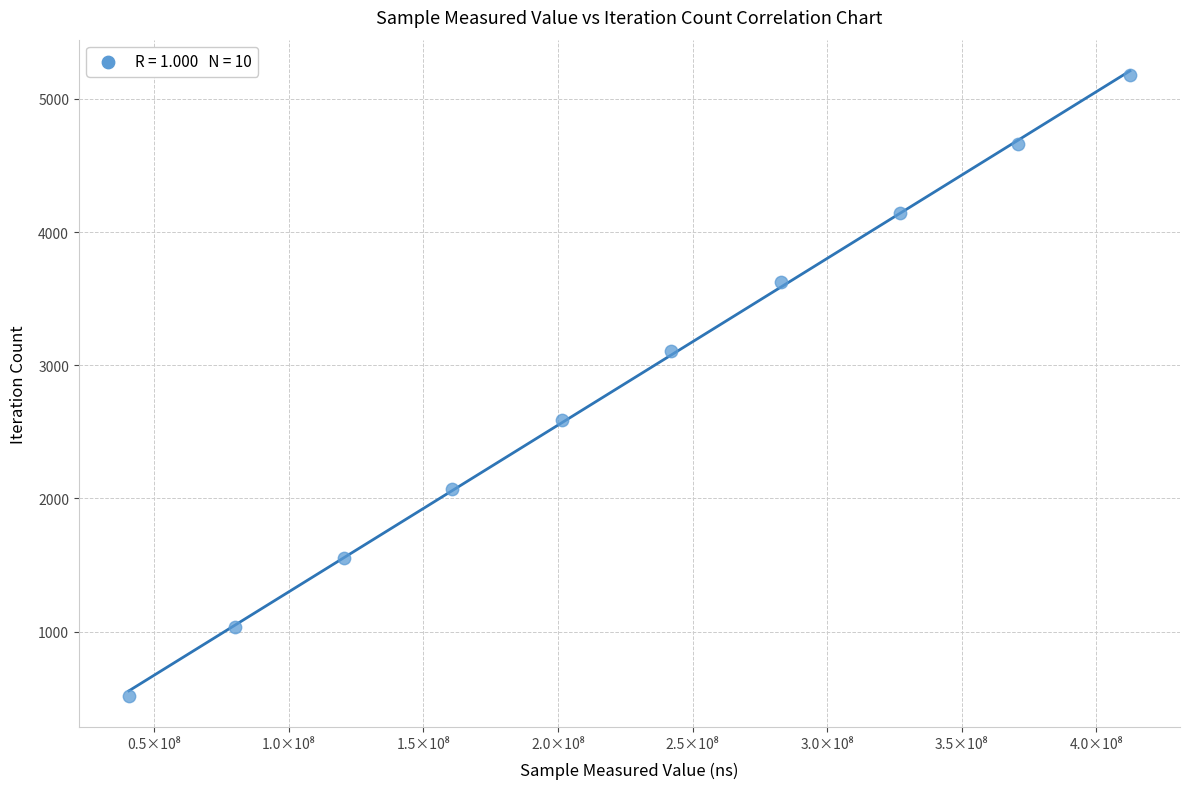

What is the range of Y values (max minus min)?

4662